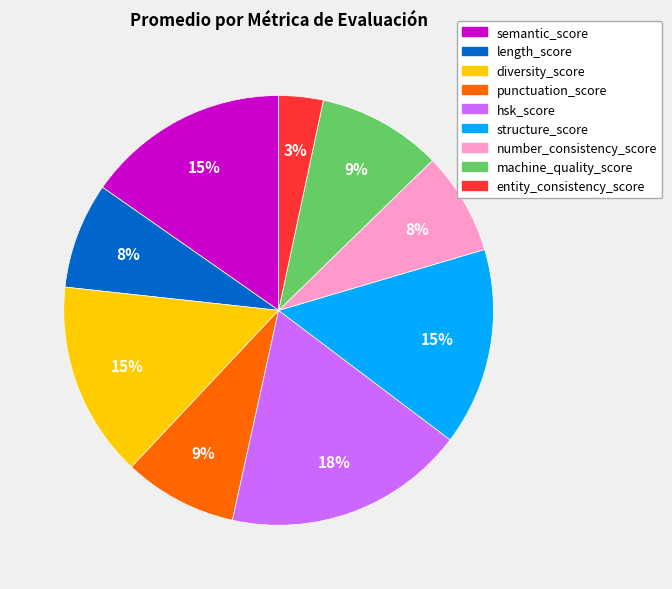

Does machine_quality_score account for over 50% of the chart?

No